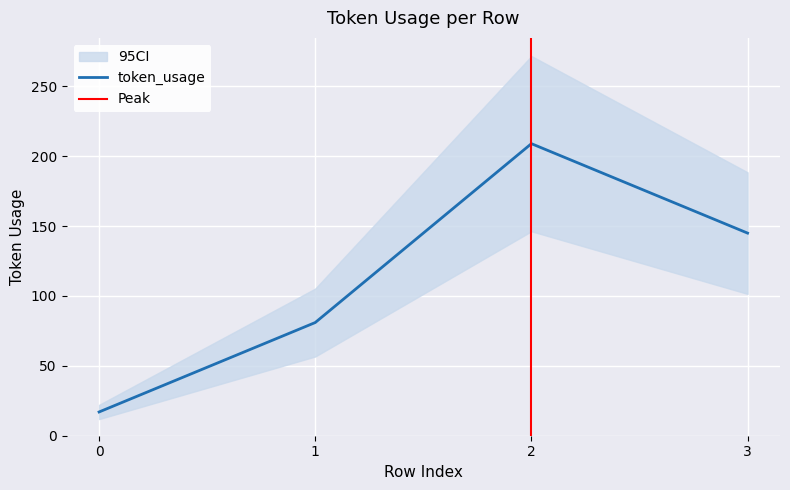

What is the value of the 2nd point from the left?

81